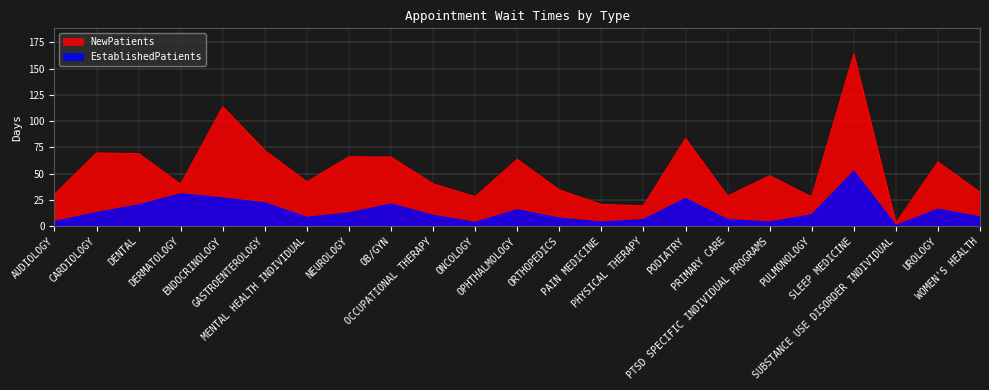

True or false: EstablishedPatients and NewPatients intersect in this chart.

False